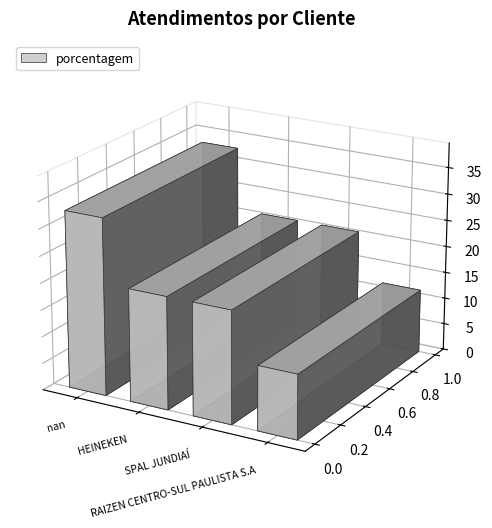

What is the label of the 4th bar from the left?

RAIZEN CENTRO-SUL PAULISTA S.A